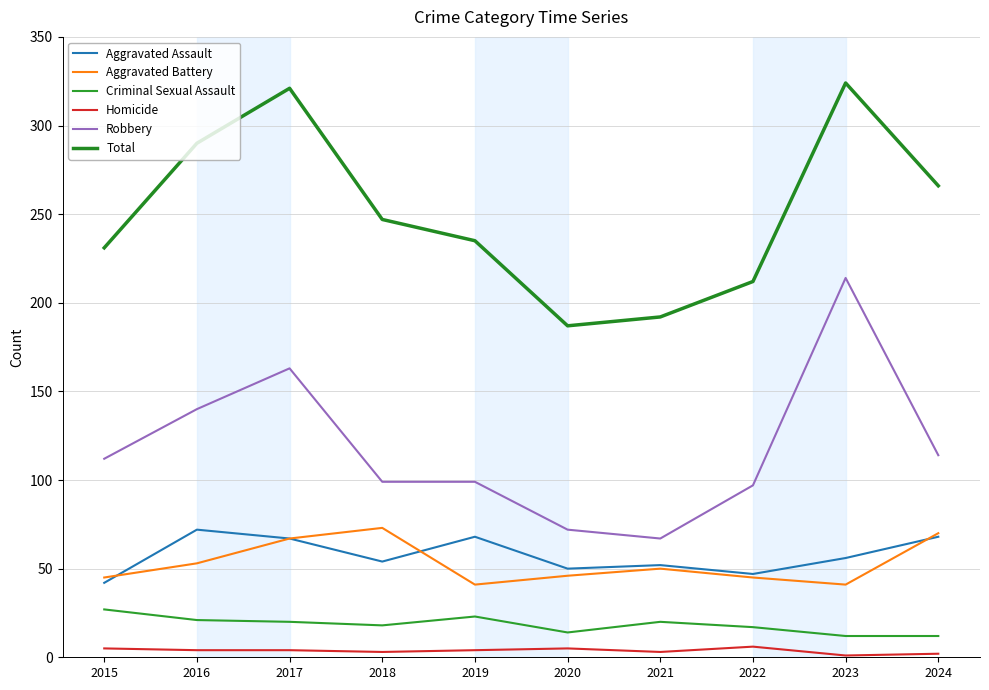

Does the chart have visible grid lines?

Yes